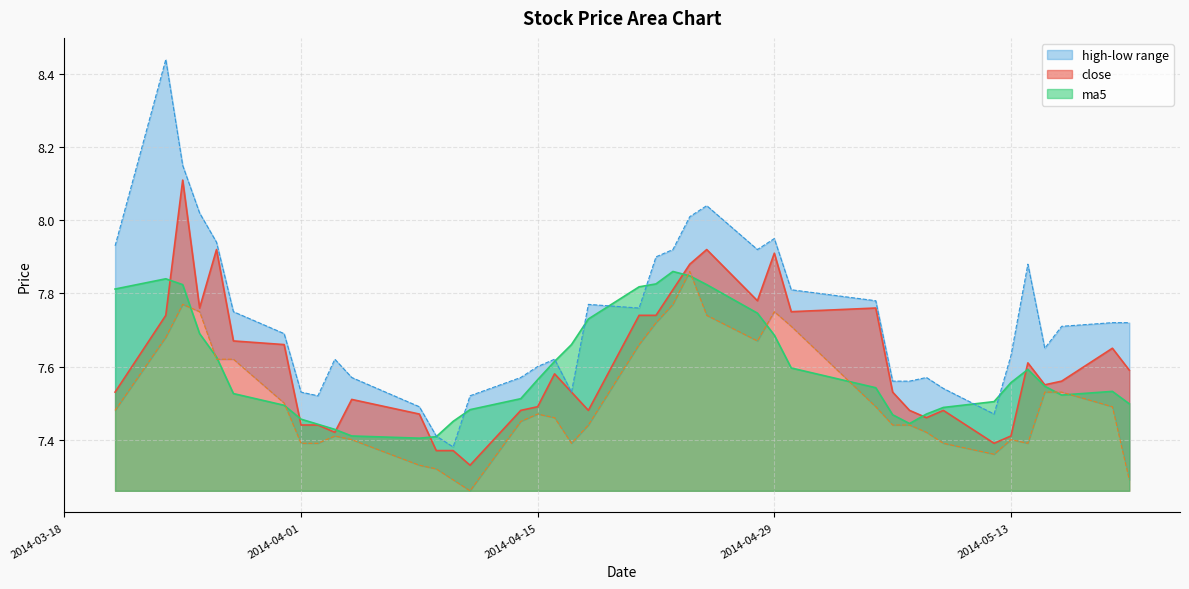

Count the number of categories in the chart.

40